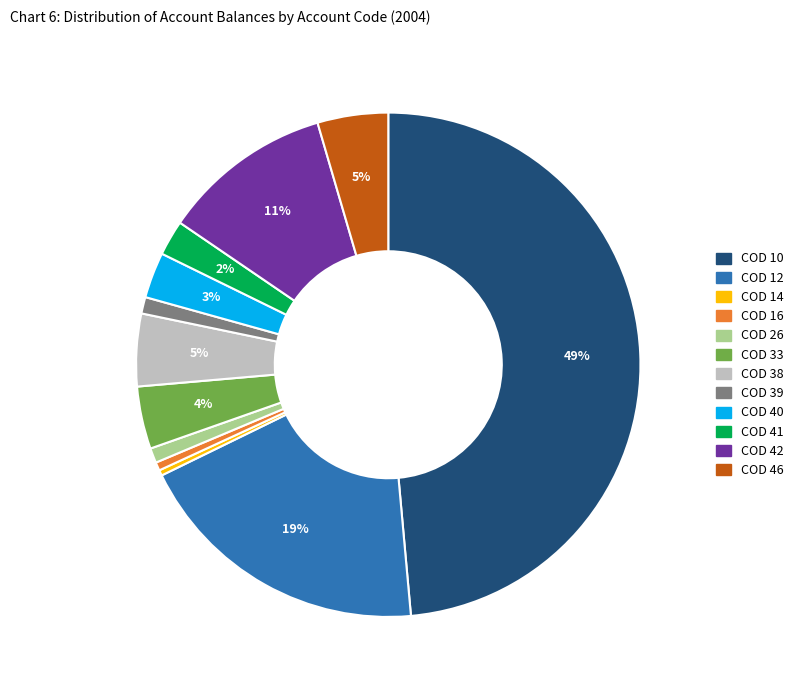

Which slice is the largest?

COD 10